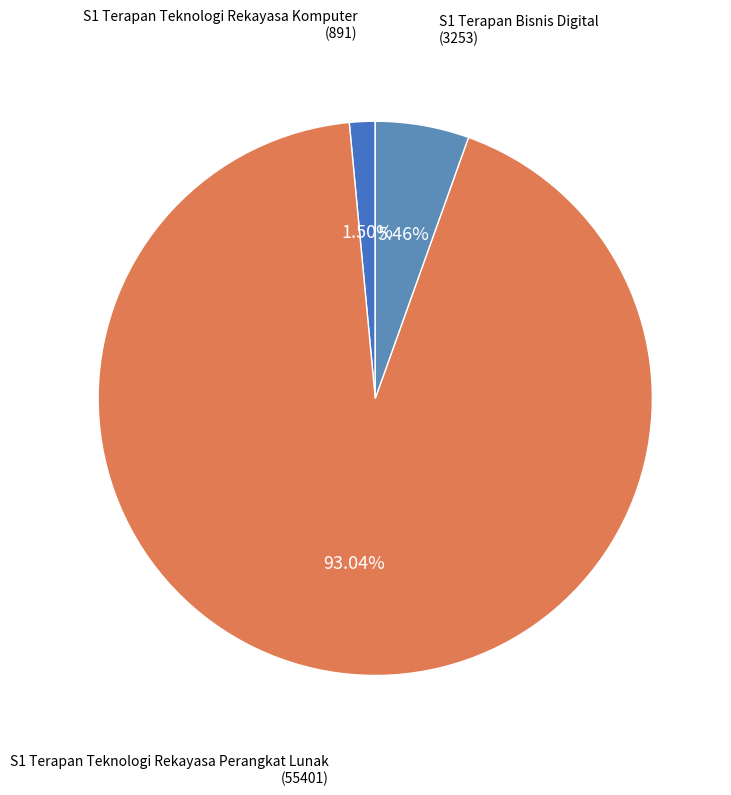

Which slice is the smallest?

S1 Terapan Teknologi Rekayasa Komputer